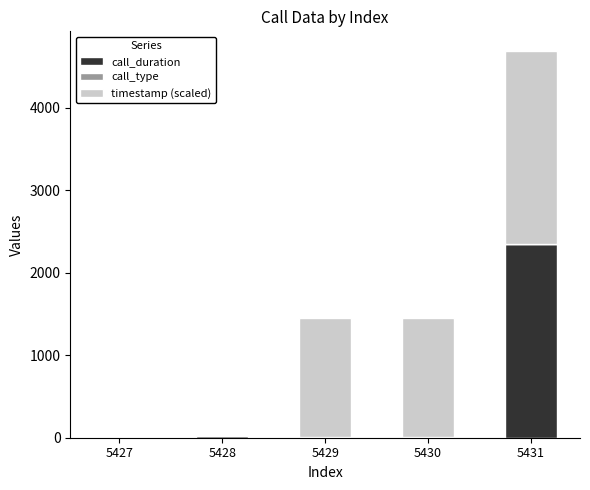

True or false: call_duration has a value of 23.0 at 5428.

True